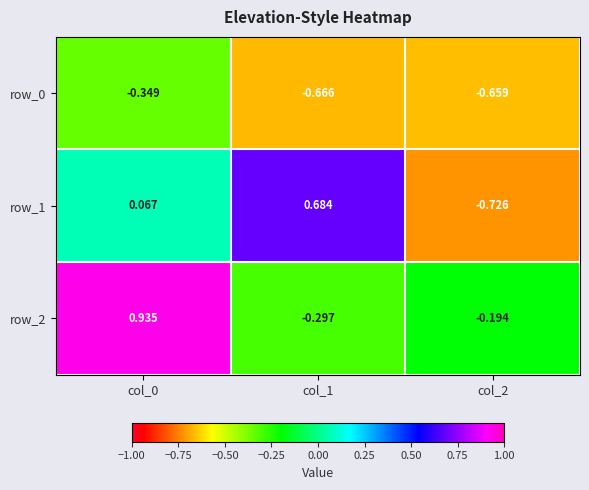

How many values in the row_1 series are below 0?

1